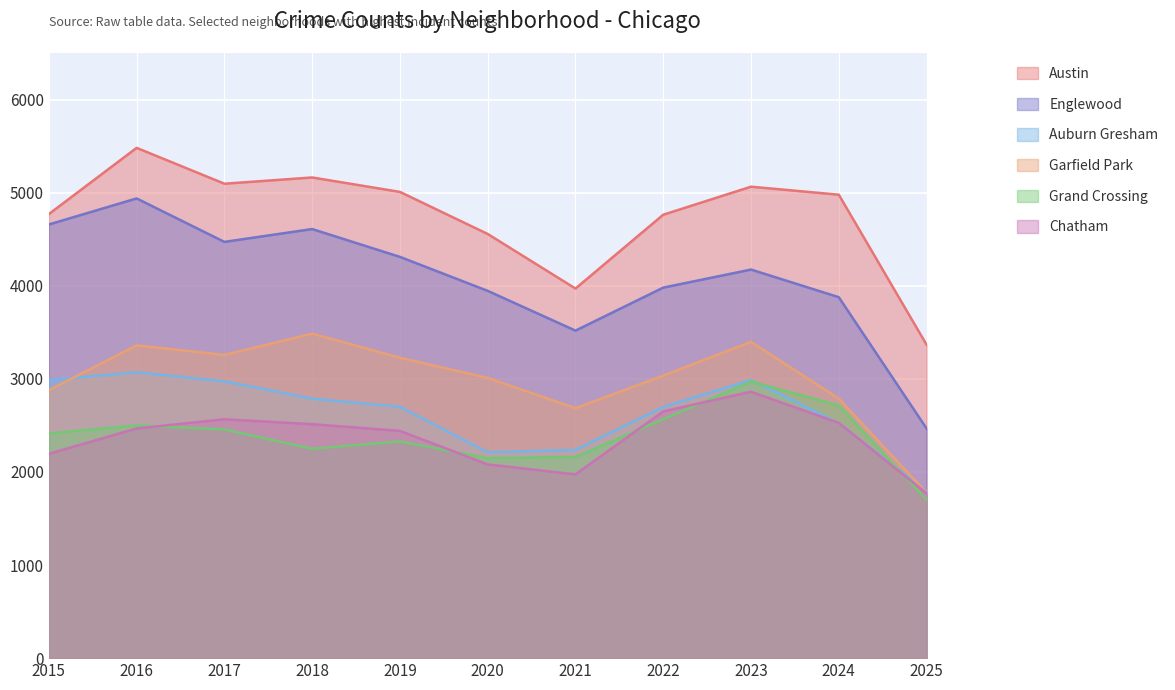

Where does the Grand Crossing series first go above 2413?

2016